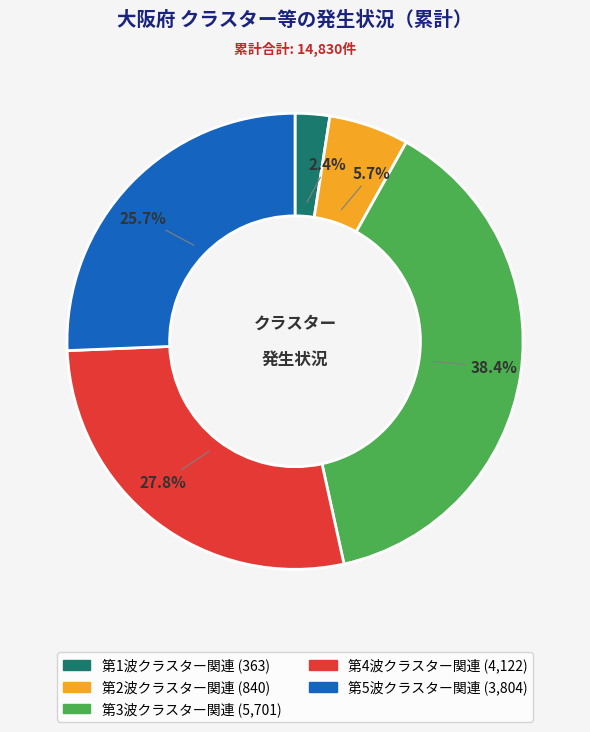

Approximately how many times larger is the value at 第1波クラスター関連 compared to 第3波クラスター関連?

0.1